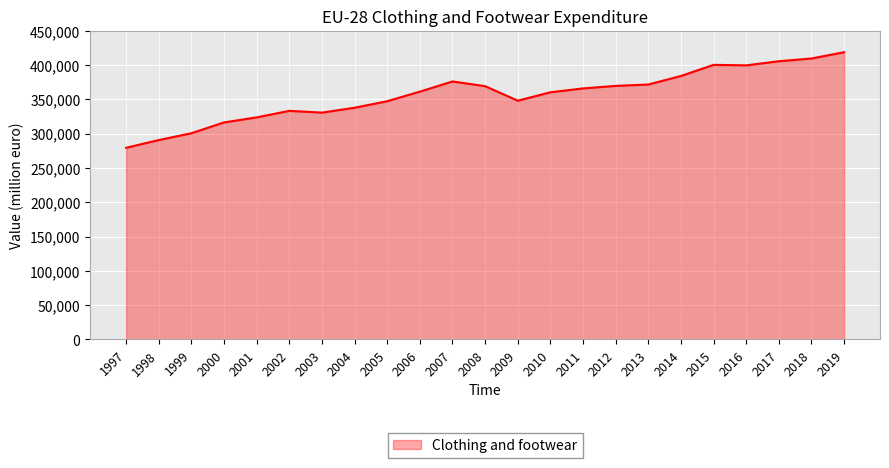

What is the greatest value displayed?

418615.3